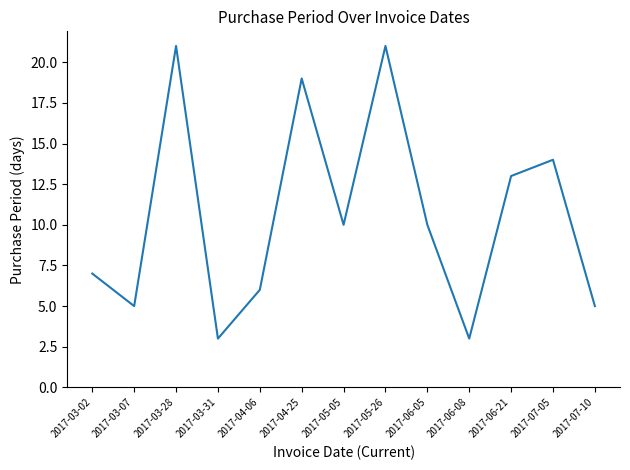

Approximately how many times larger is the value at 2017-05-05 compared to 2017-03-02?

1.4